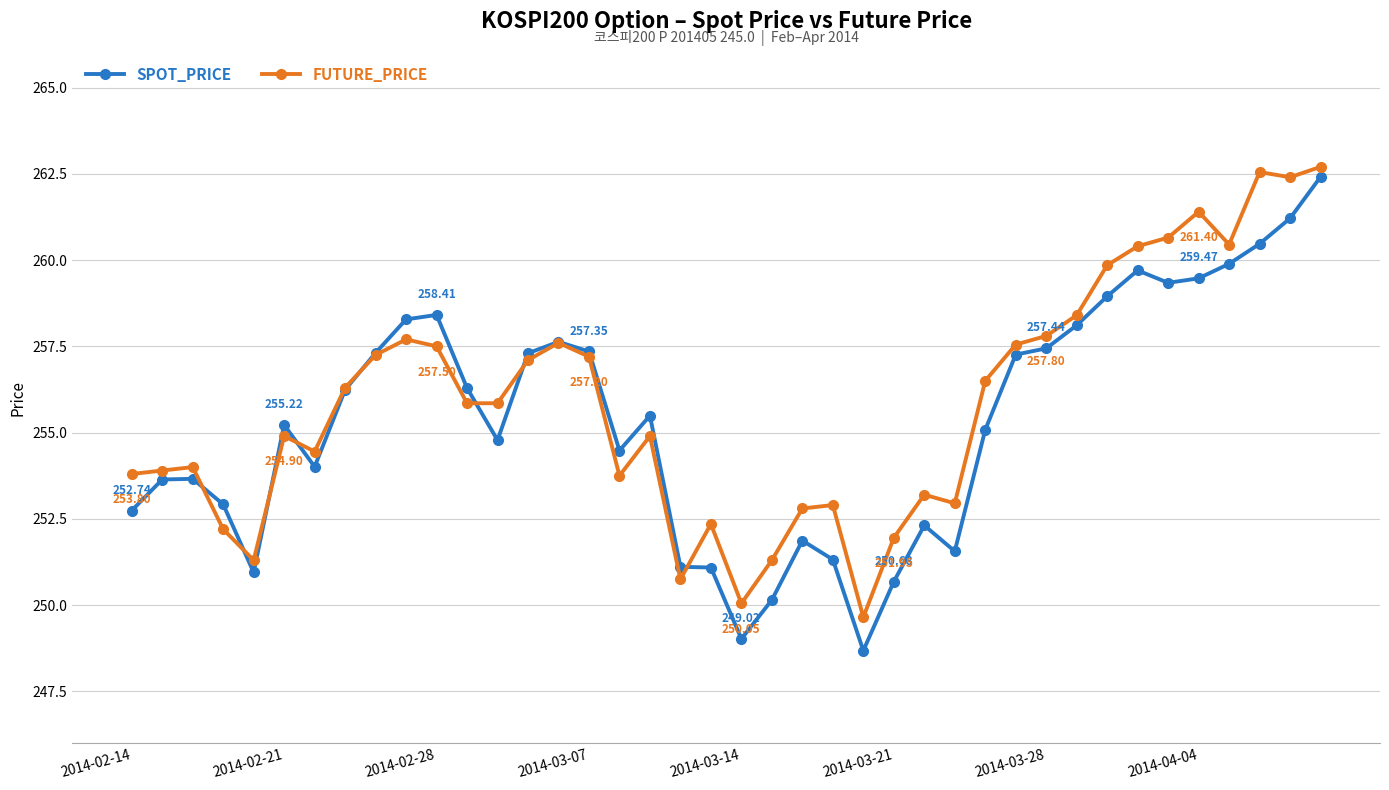

At how many categories does at least one series exceed 261?

4